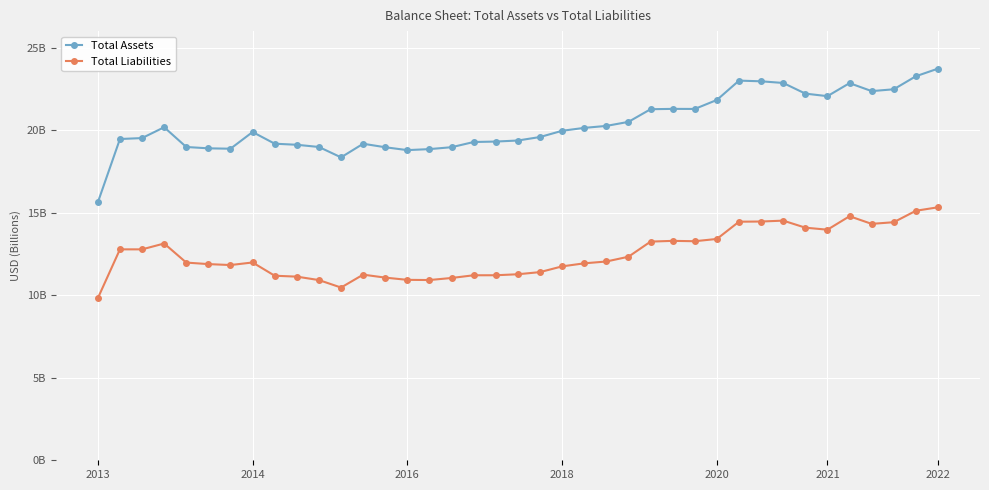

What are all the series names shown in the legend?

Total Assets, Total Liabilities